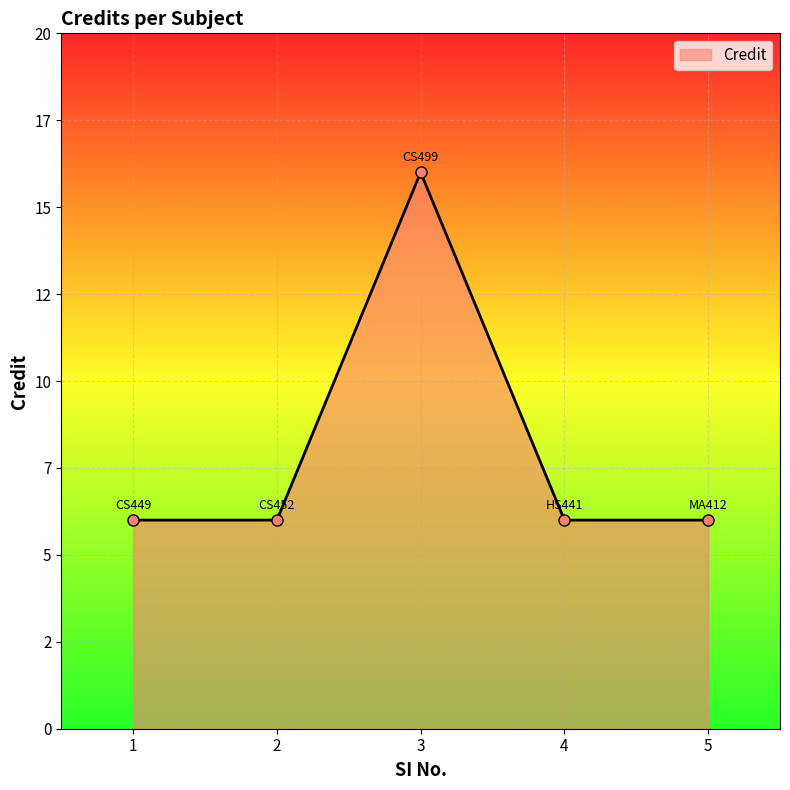

Does the chart have visible grid lines?

Yes